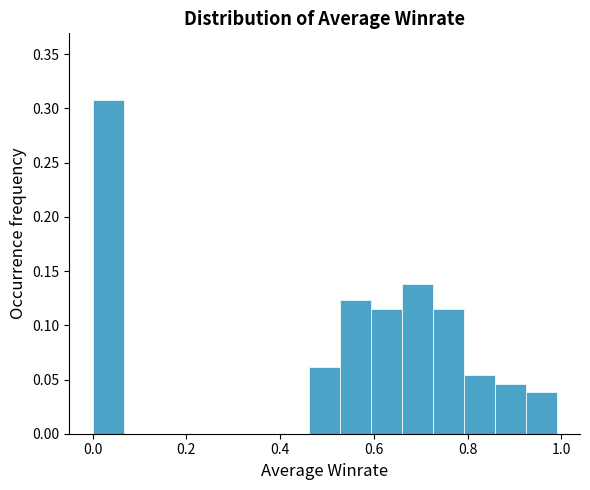

Around what value on the x-axis is the tallest bar? Give the approximate position of its centre, as read against the axis.

0.04